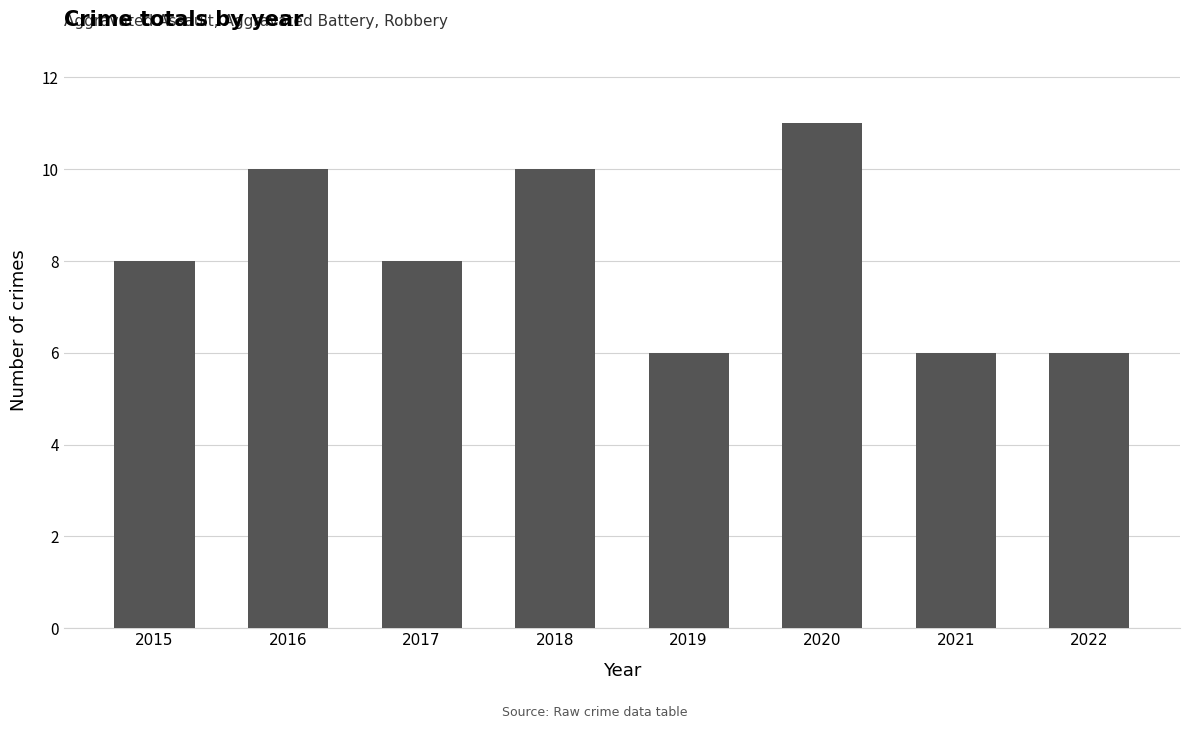

Read the value at 2019.

6